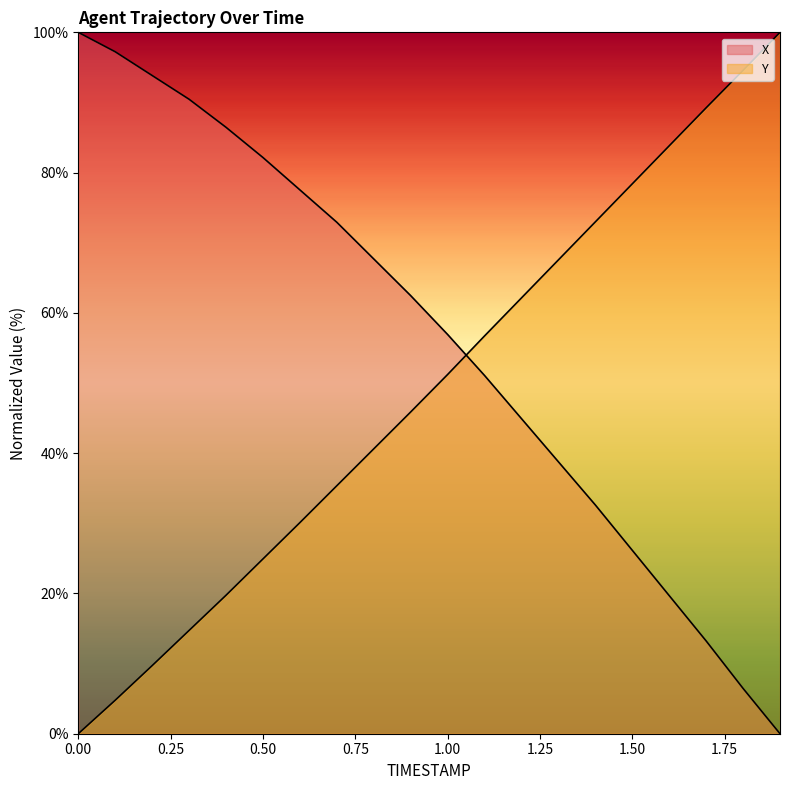

Reading left to right, transcribe all the data shown in this chart.

X: 100.0	97.2	93.8	90.5	86.5	82.2	77.5	72.9	67.7	62.5	56.9	51.1	44.9	38.8	32.6	26.2	19.7	13.2	6.5	0.0
Y: 0.0	4.8	9.7	14.7	19.7	24.9	30.1	35.4	40.6	45.9	51.2	56.7	62.1	67.6	73.0	78.4	83.8	89.2	94.6	100.0